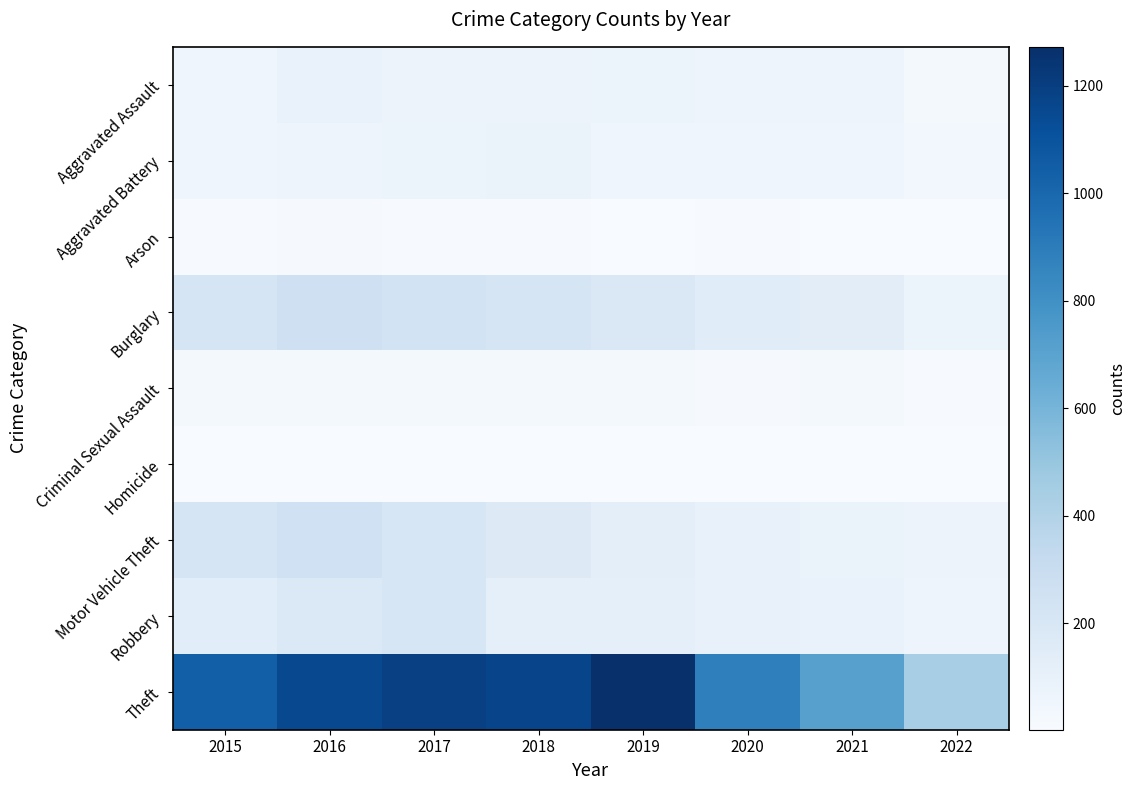

Which series has the largest total across all categories?

Theft